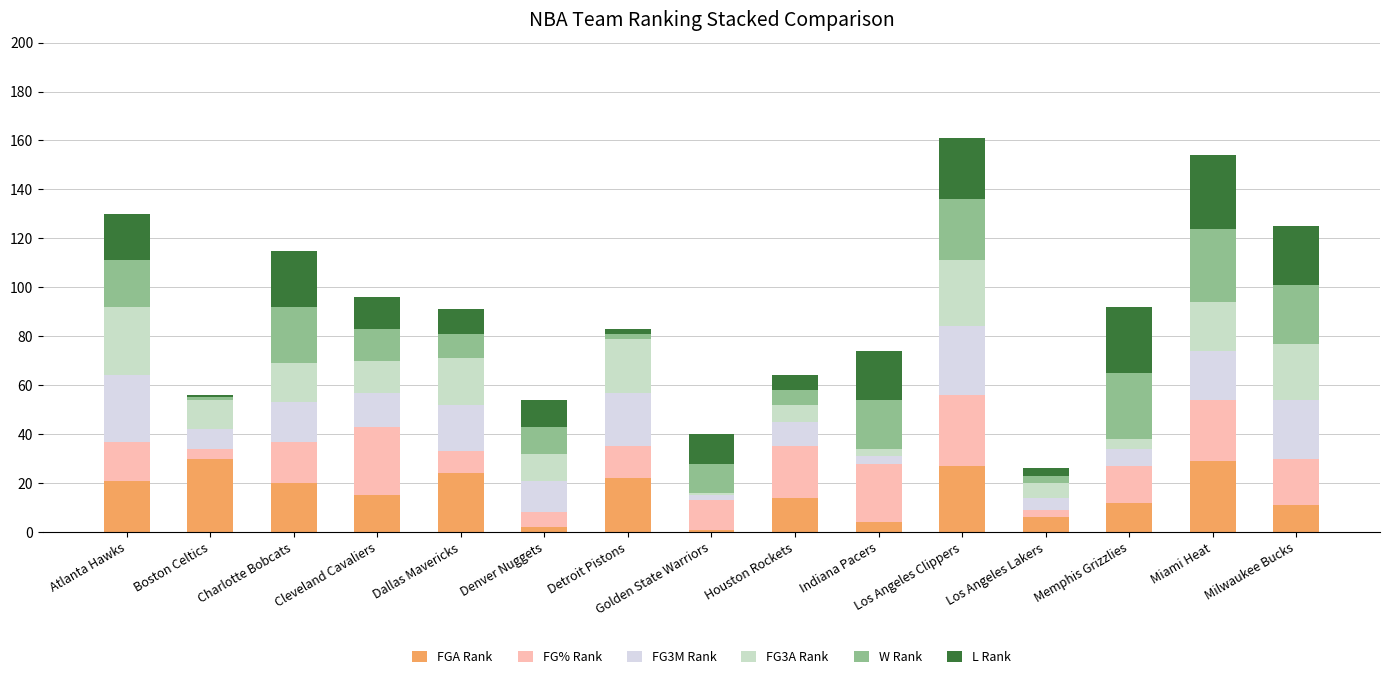

The value of W Rank at Los Angeles Lakers is 3. True or false?

True